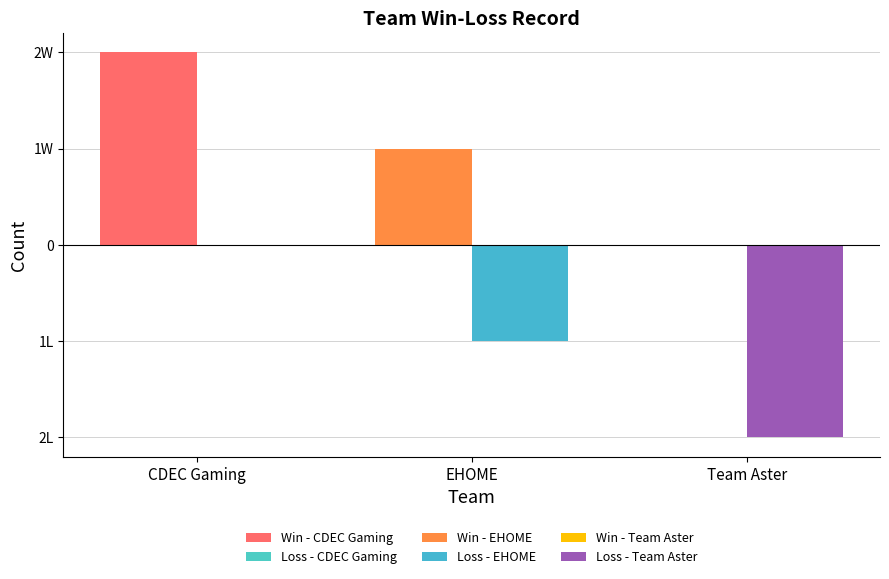

Reading left to right, what are all the values shown in this chart?

Wins: CDEC Gaming=2	EHOME=1	Team Aster=0
Losses: CDEC Gaming=0	EHOME=1	Team Aster=2